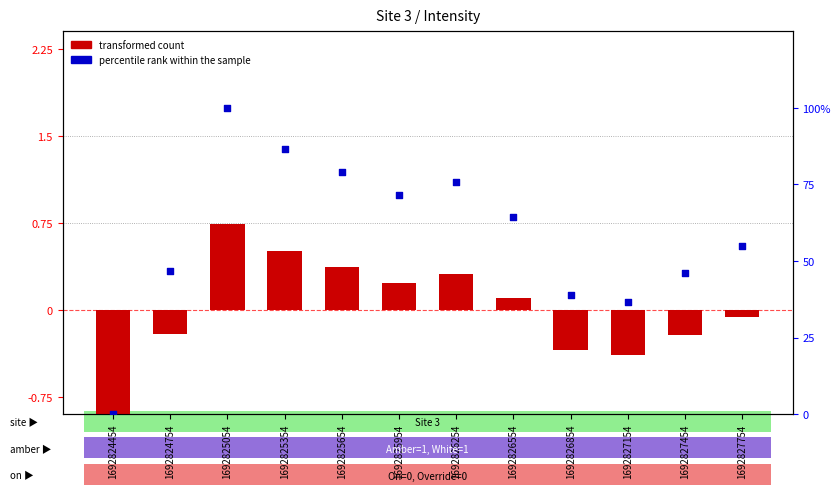

At which category is the sum across all series the highest?

1692825054